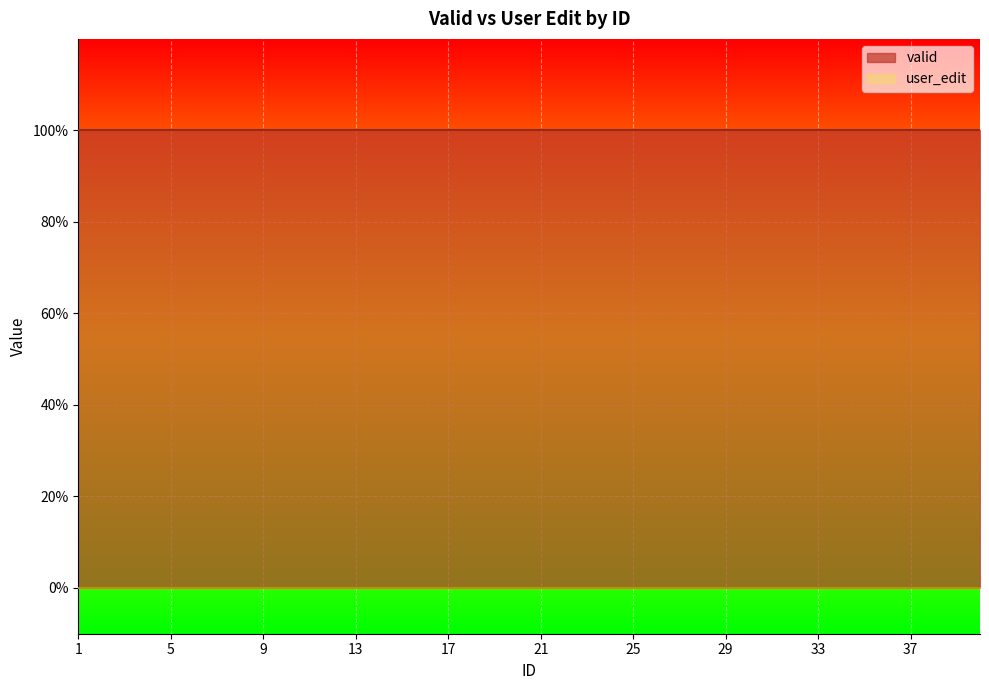

Which has a higher value, 8 or 16?

8